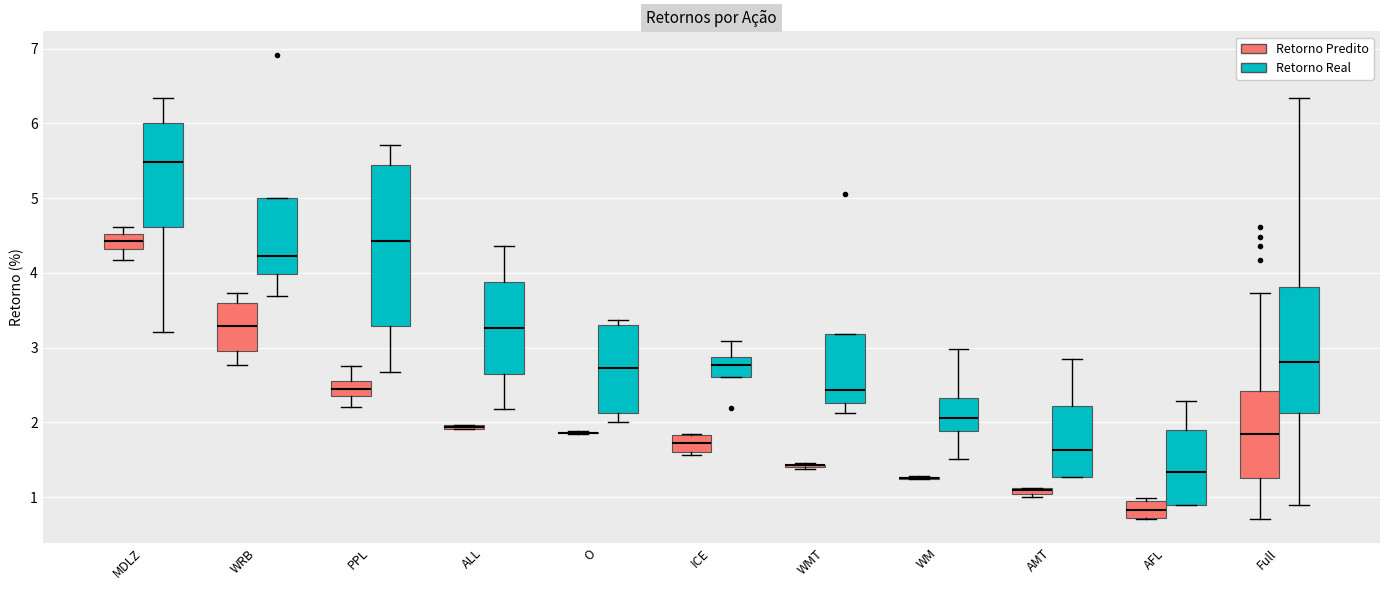

Which box is the tallest, from its lower edge to its upper edge?

PPL (Retorno Real)